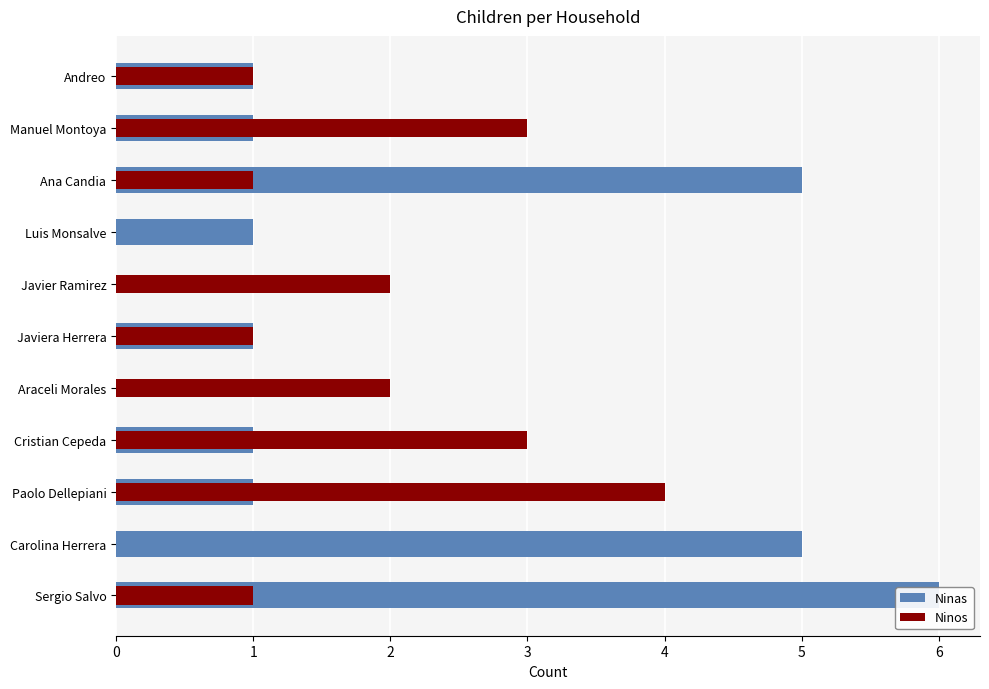

The value of Ninas at Manuel Montoya is 0. True or false?

False